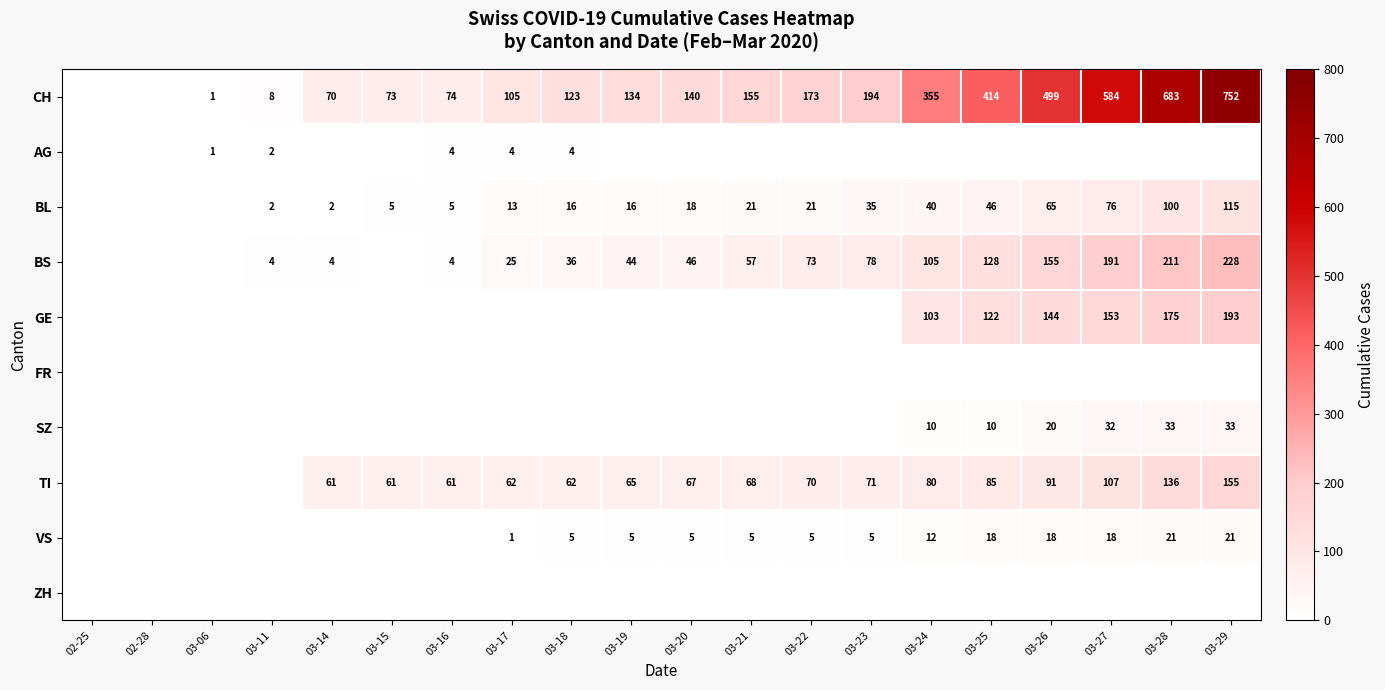

At which category is the sum across all series the highest?

03-29